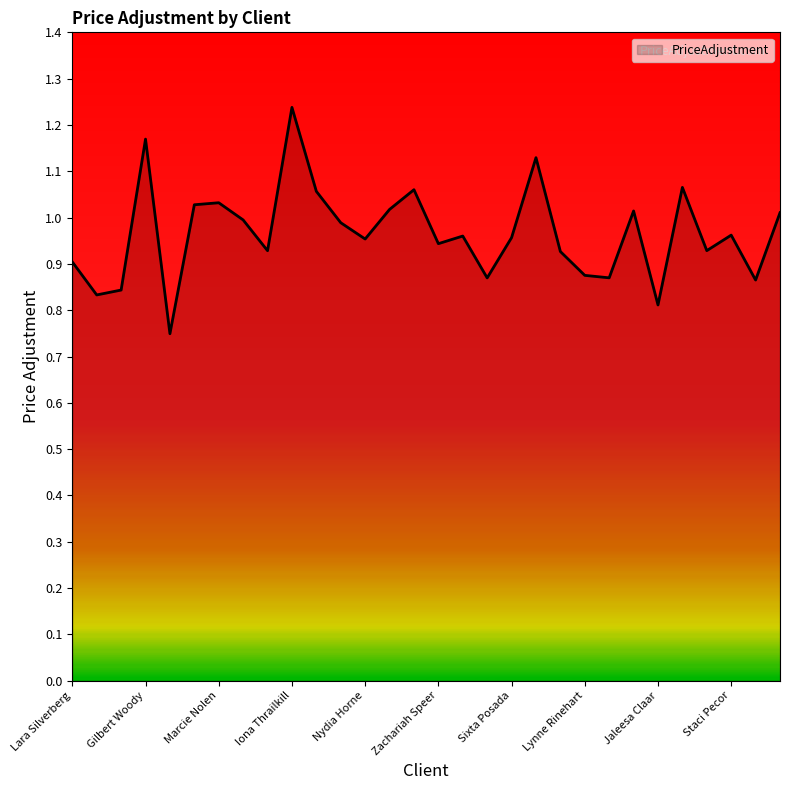

What is the difference between the maximum and minimum values?

0.5